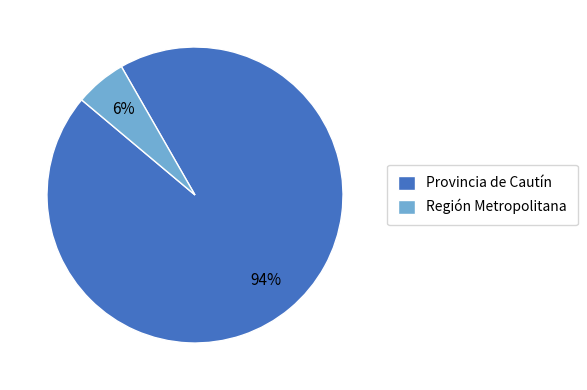

Which category has the biggest portion of the pie?

Provincia de Cautín